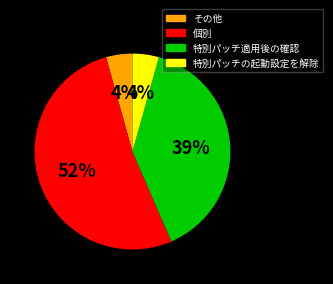

Which slice is the largest?

個別